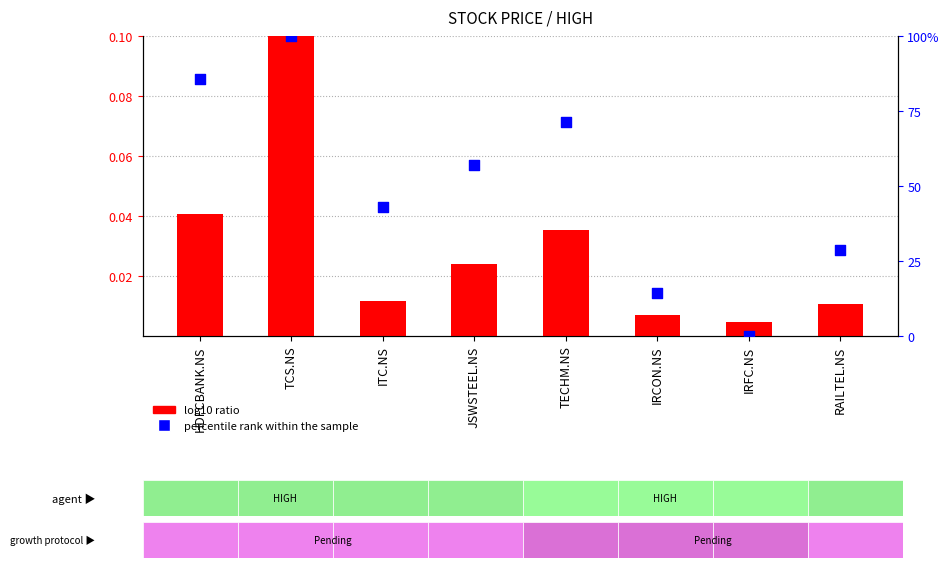

Which series has the largest Y range (max minus min)?

percentile rank within the sample